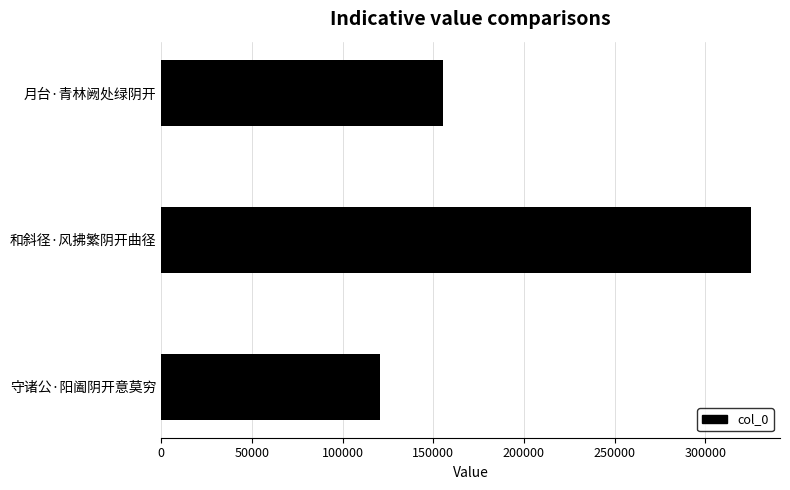

The value at 月台·青林阙处绿阴开 is 155277. True or false?

True